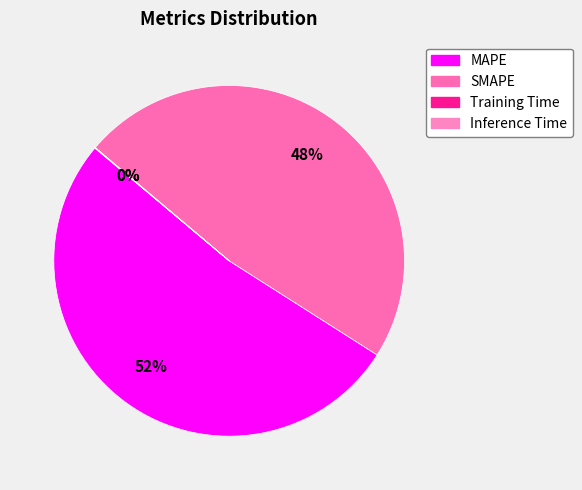

To the nearest percent, what is the difference between the largest and smallest slice percentages?

52%